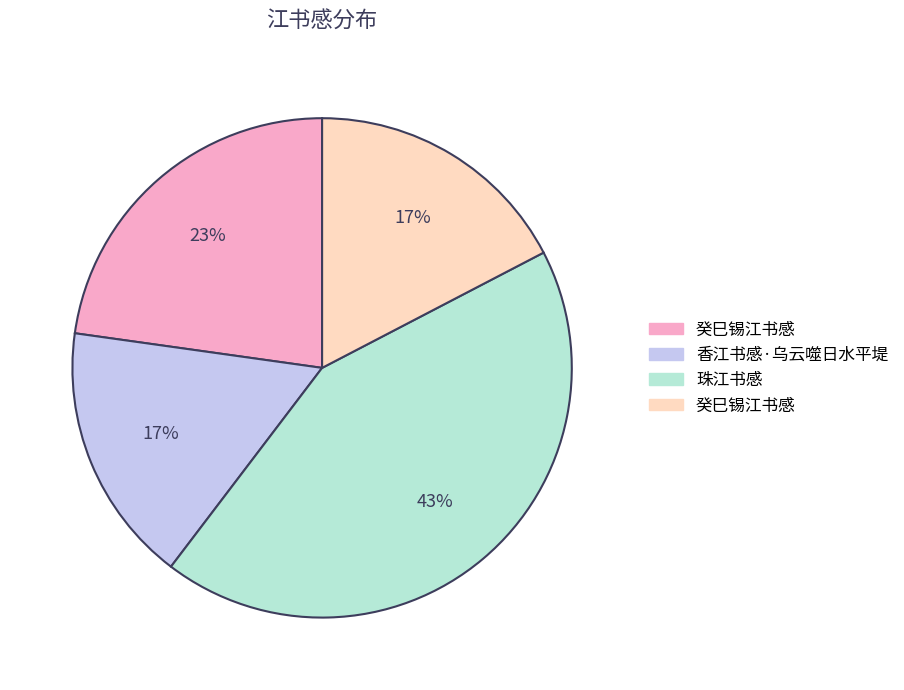

Is there any slice that represents more than half of the pie?

No